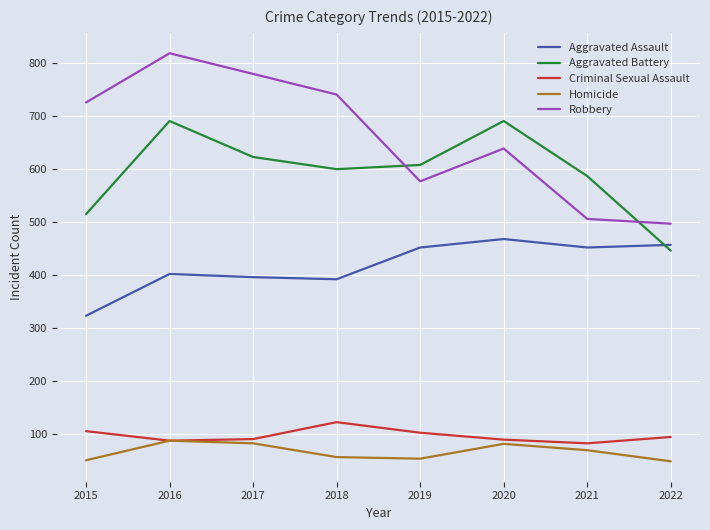

At which category is the sum across all series the highest?

2016